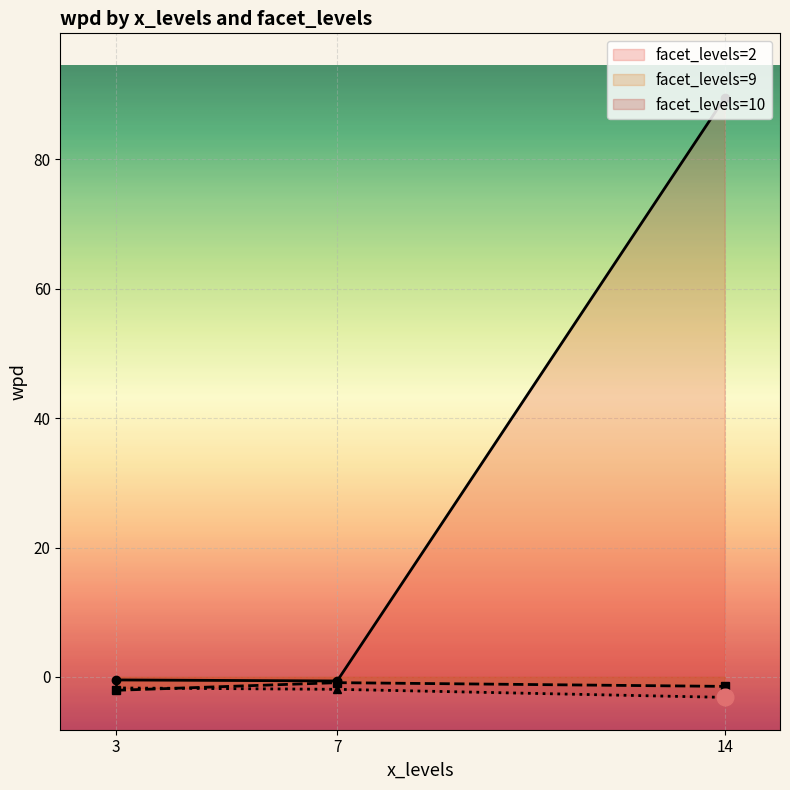

What value does the wpd series have at 7?

-0.5